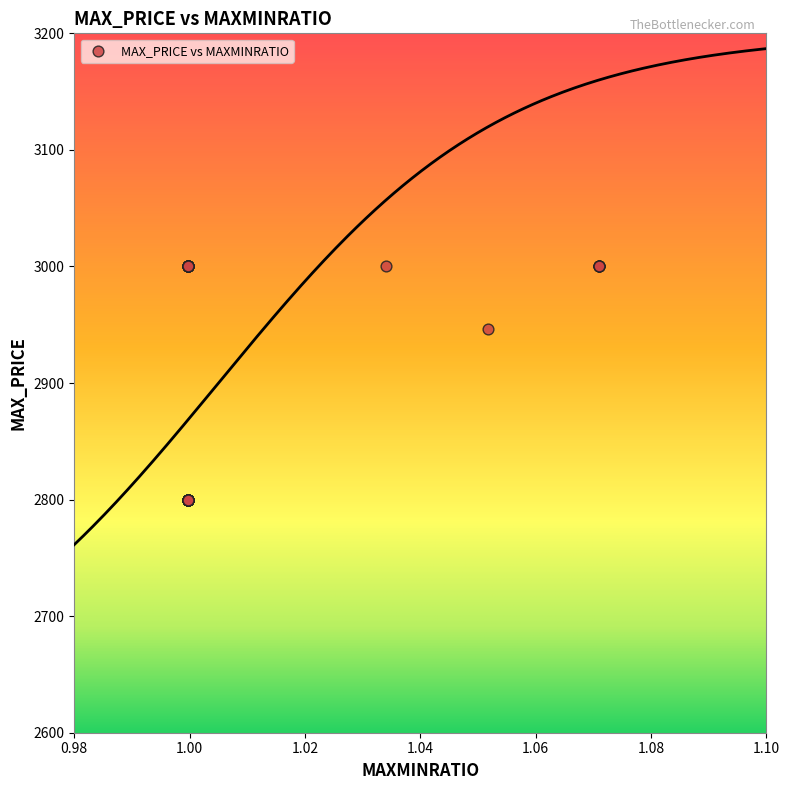

What Y value in the scatter plot is closest to 2900?

2946.0